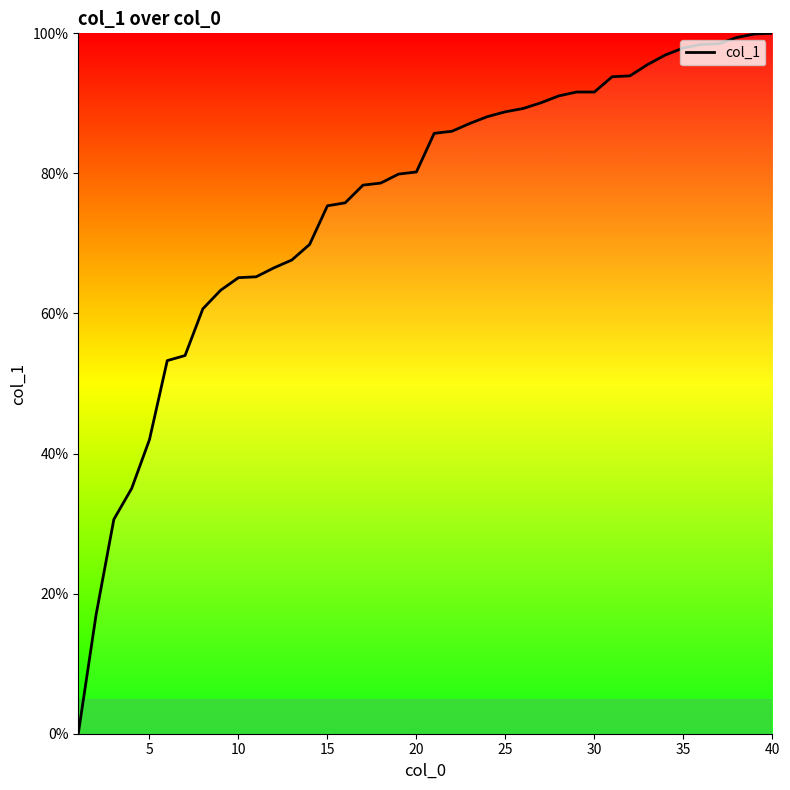

What is the greatest value displayed?

100.0